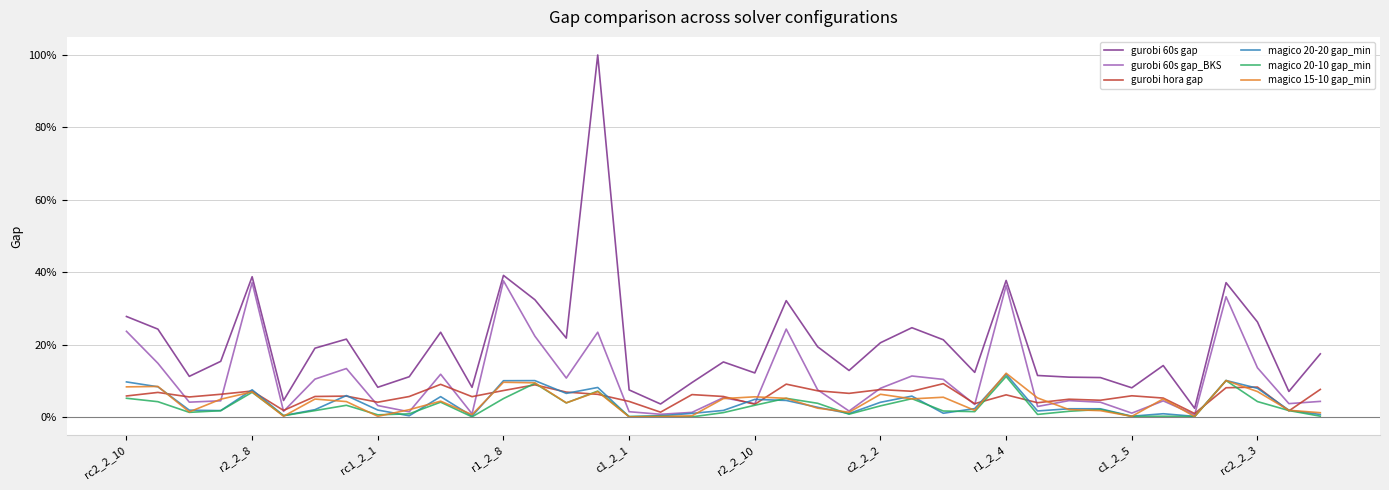

What is the difference between the second highest and second lowest values in the gurobi 60s gap series?

0.4